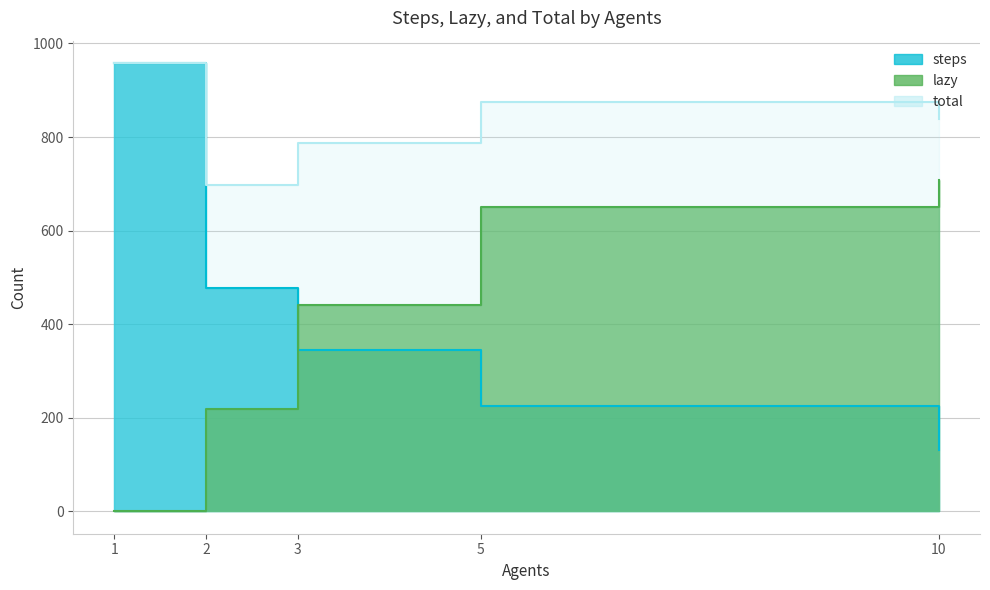

Is it true that steps equals 130.0 at 10?

True